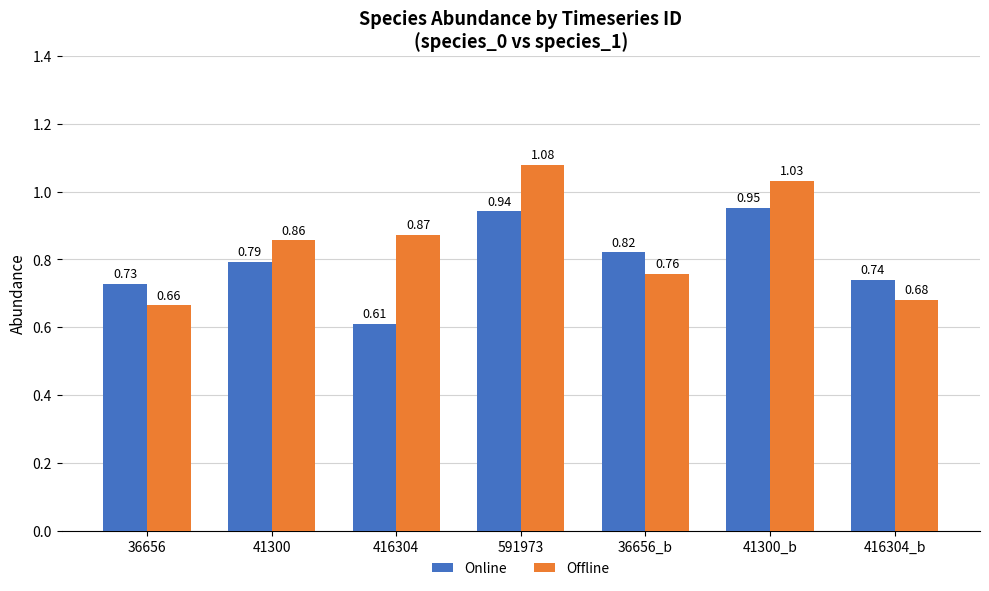

At 41300, list the series in order from smallest to largest.

Online, Offline